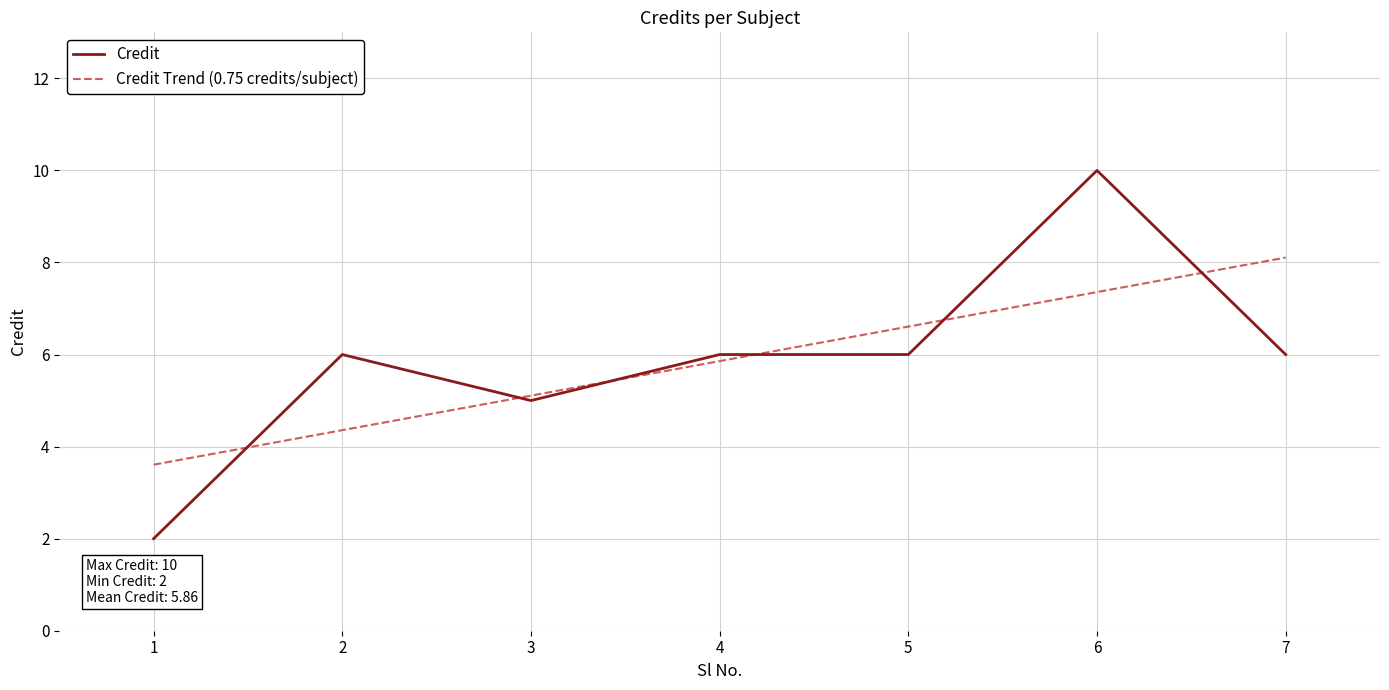

Rank the series by their maximum value, from lowest to highest.

Credit Trend (0.75 credits/subject), Credit